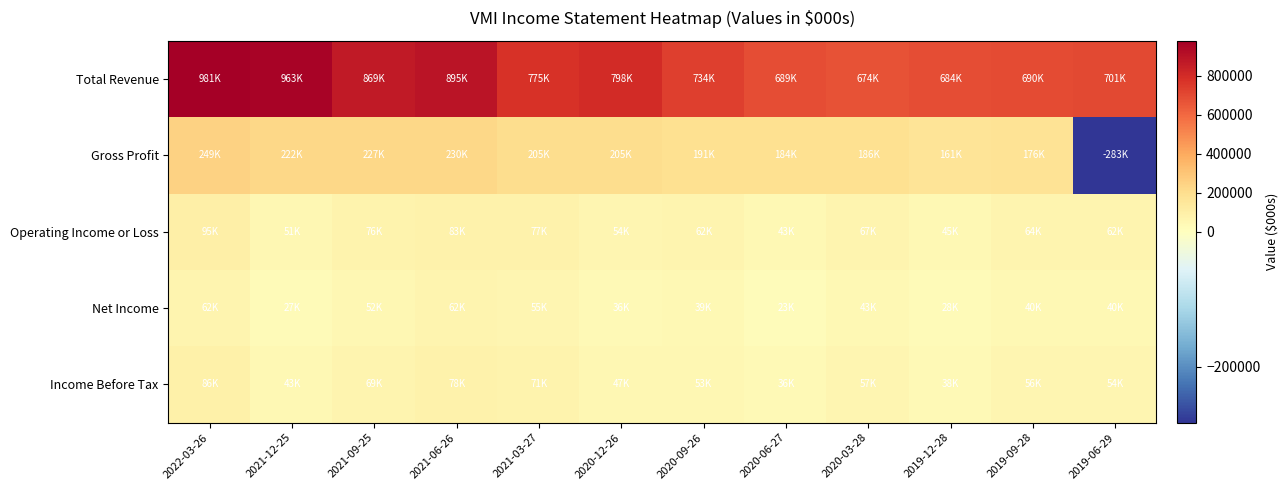

Which series has the widest spread of values?

Gross Profit